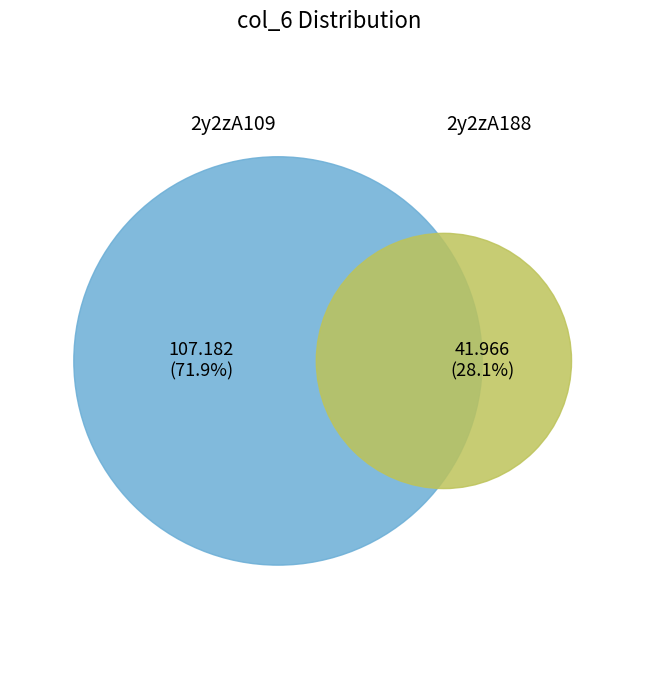

What is the ratio of the value at 2y2zA109 to the value at 2y2zA188?

2.6